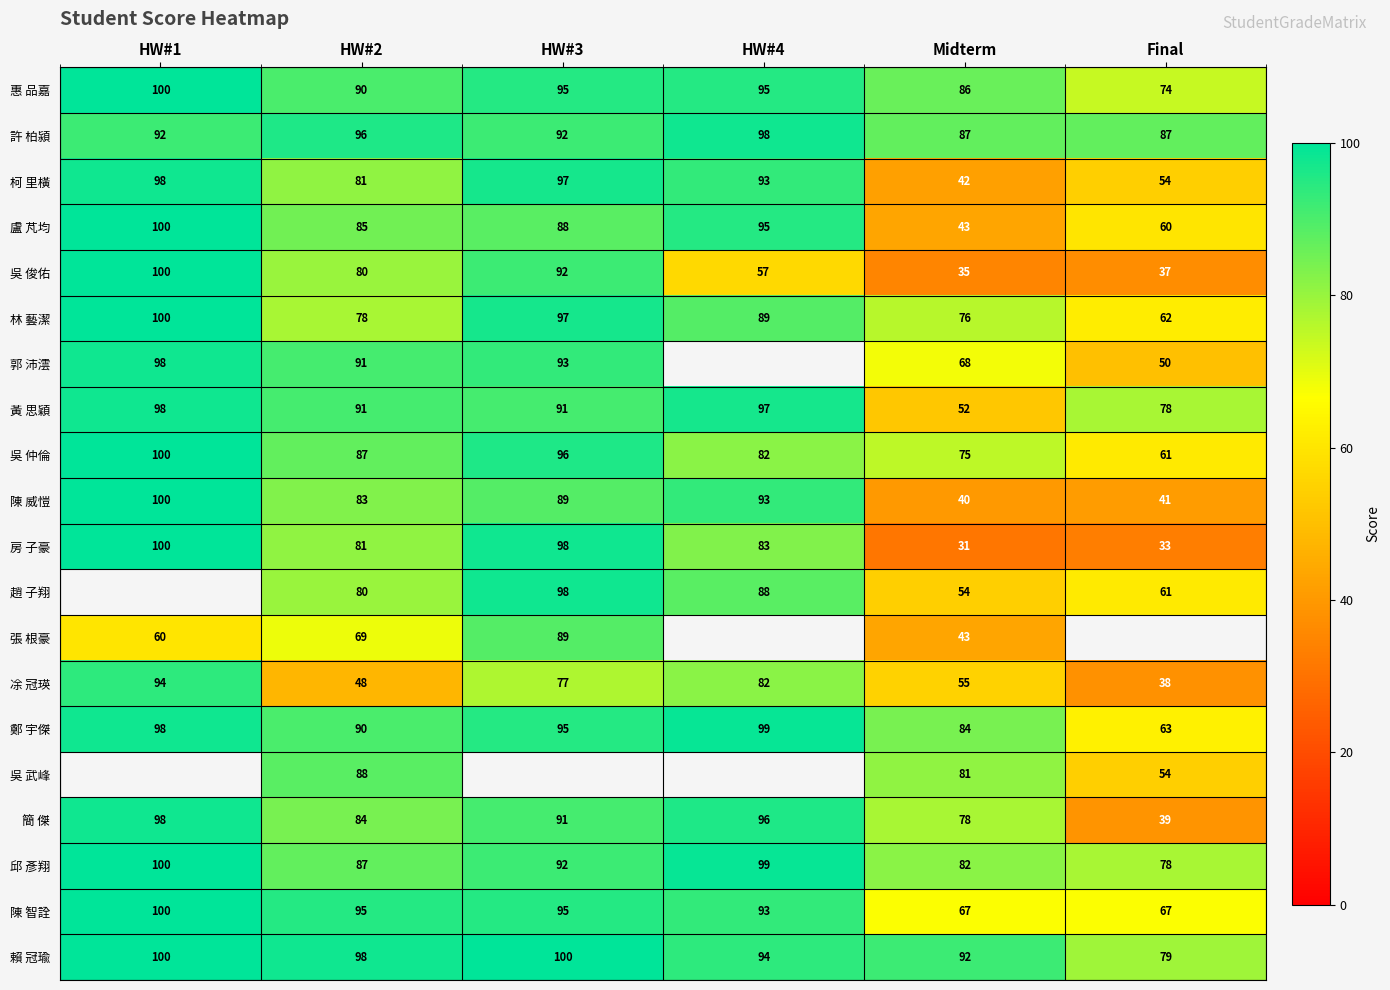

True or false: 陳 智詮 has a value of 136 at HW#1.

False